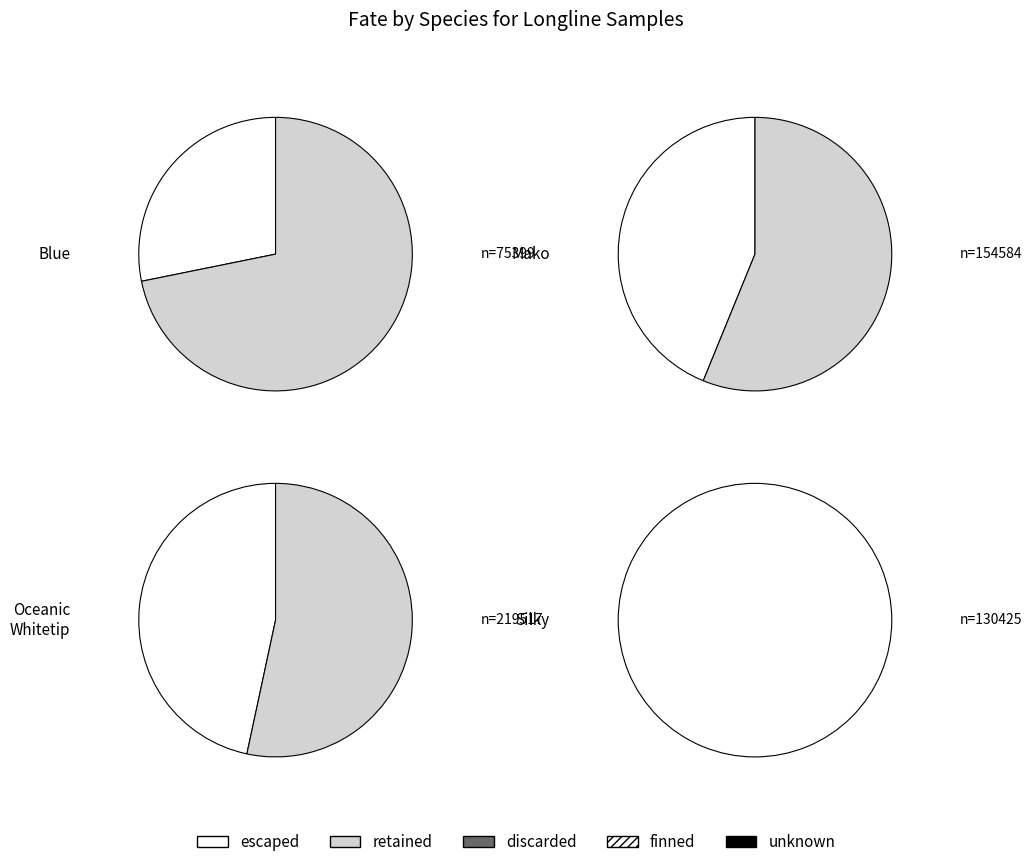

How many slices are in this pie chart?

7